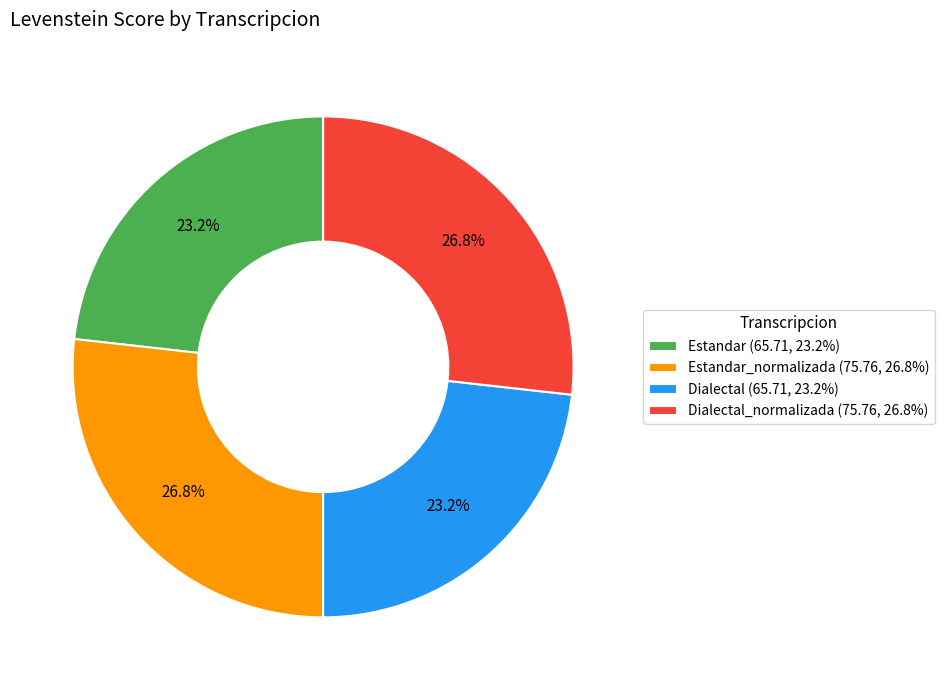

Does any single category account for the majority?

No